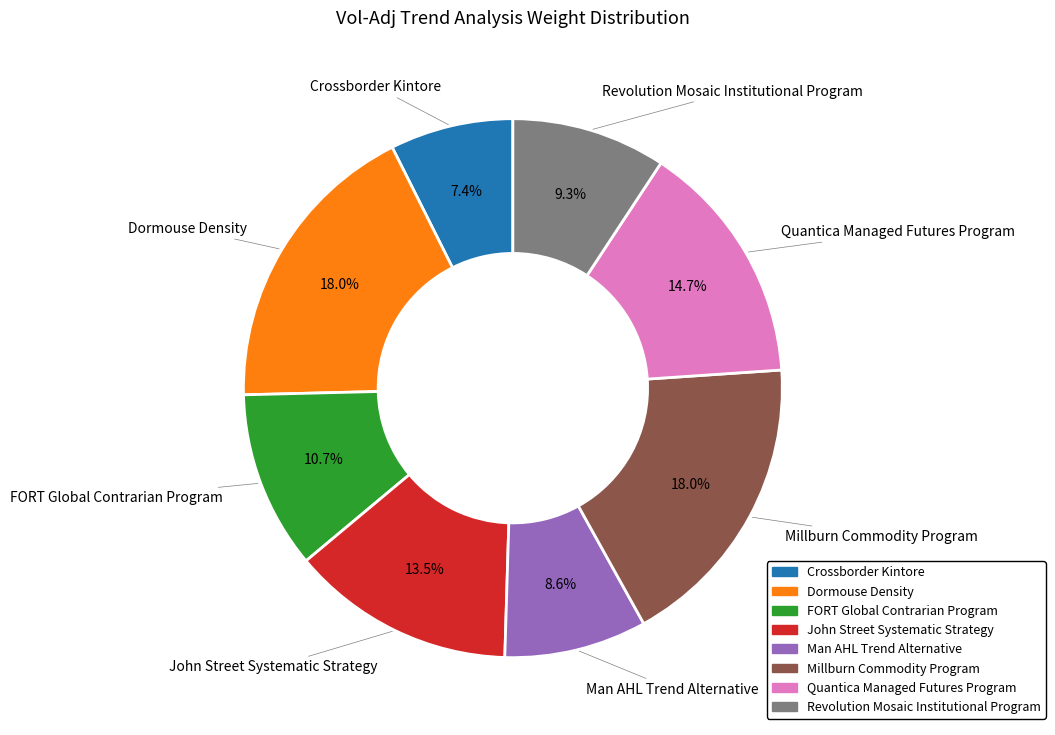

Which has a higher value, FORT Global Contrarian Program or Quantica Managed Futures Program?

Quantica Managed Futures Program